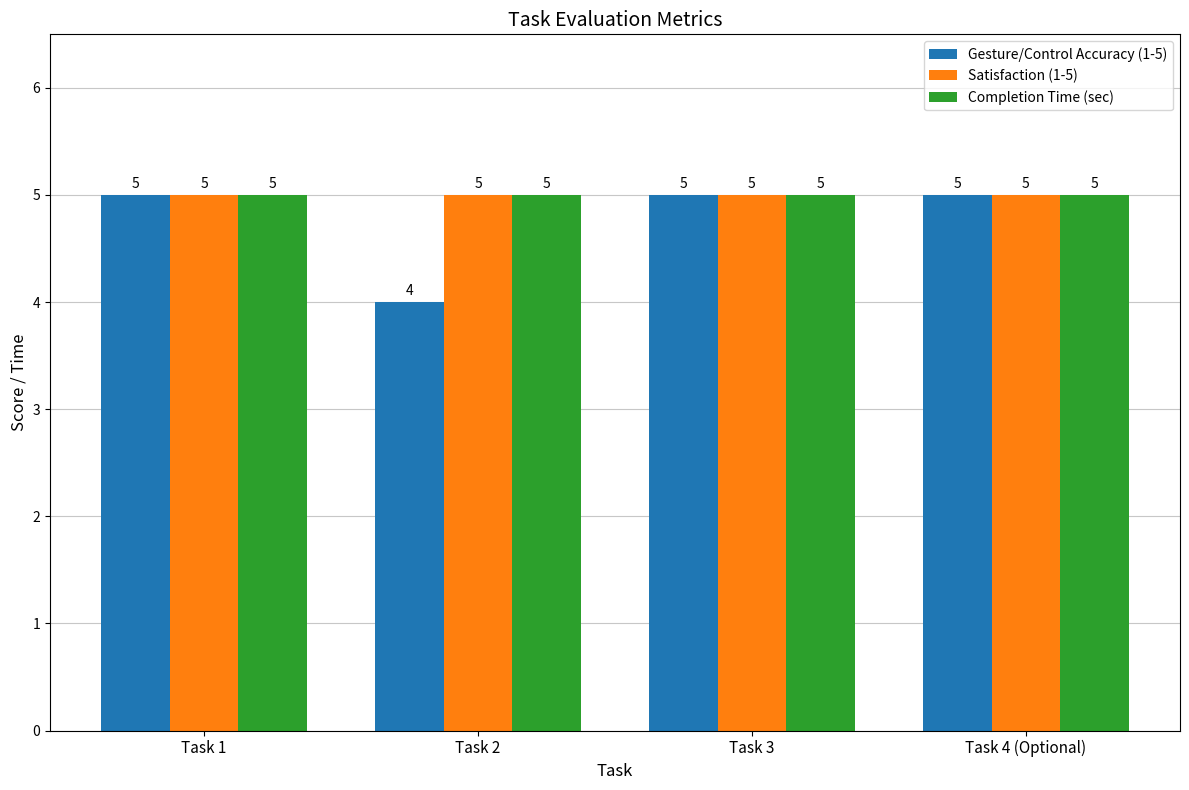

Count the Gesture/Control Accuracy (1-5) values in the range 5 to 6.

3